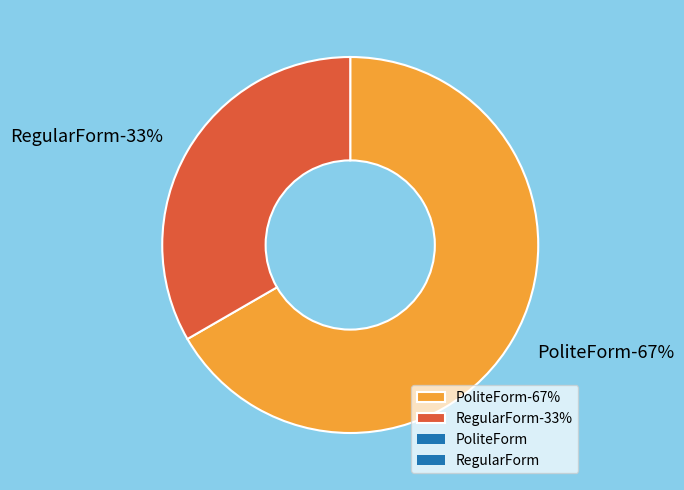

Is it true that RegularForm is 33% of the pie?

True